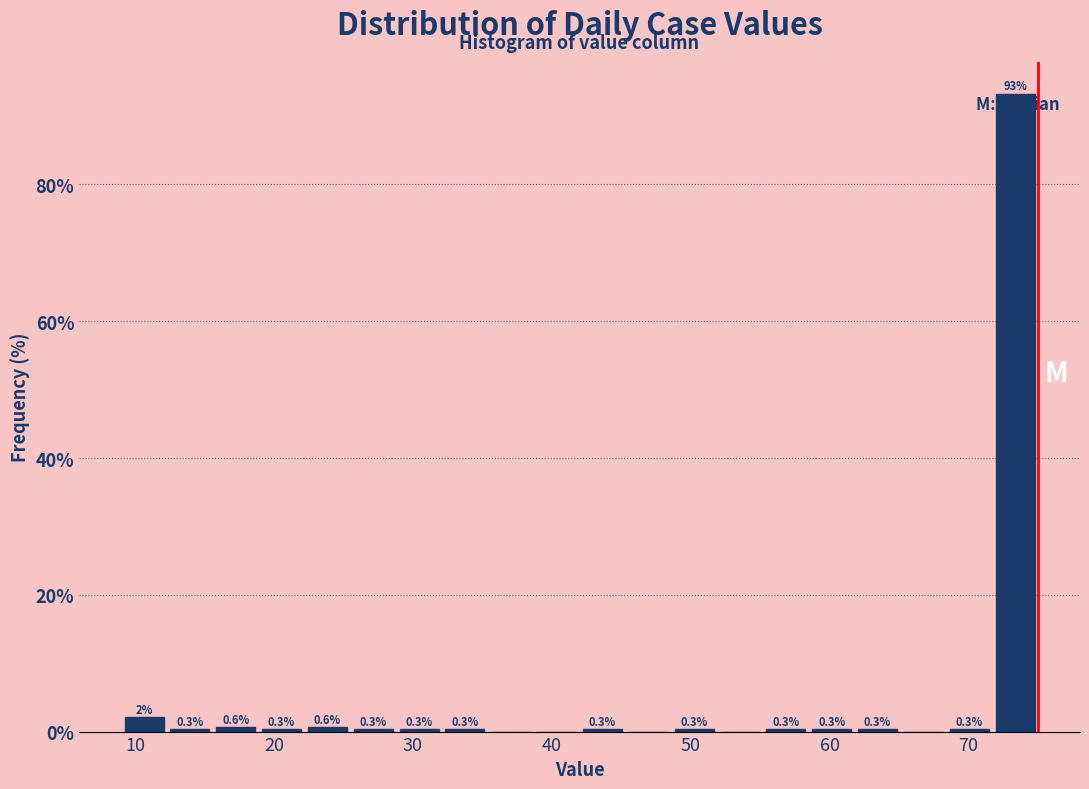

Read against the x-axis, roughly where is the centre of the tallest bar?

73